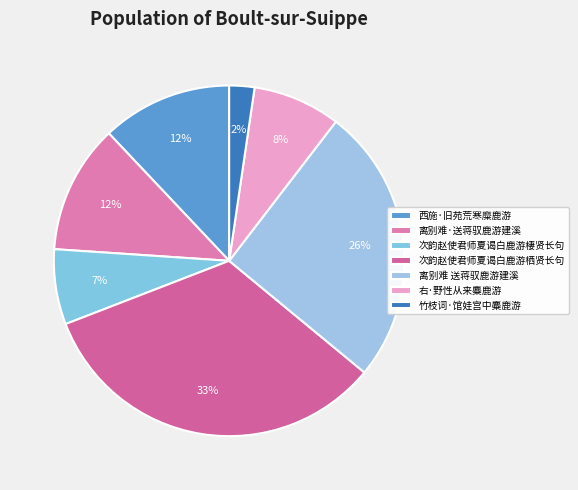

Rank the categories by value from lowest to highest.

竹枝词·馆娃宫中麋鹿游, 次韵赵使君师夏谒白鹿游棲贤长句, 右·野性从来麋鹿游, 离别难·送蒋驭鹿游建溪, 西施·旧苑荒寒糜鹿游, 离别难 送蒋驭鹿游建溪, 次韵赵使君师夏谒白鹿游栖贤长句